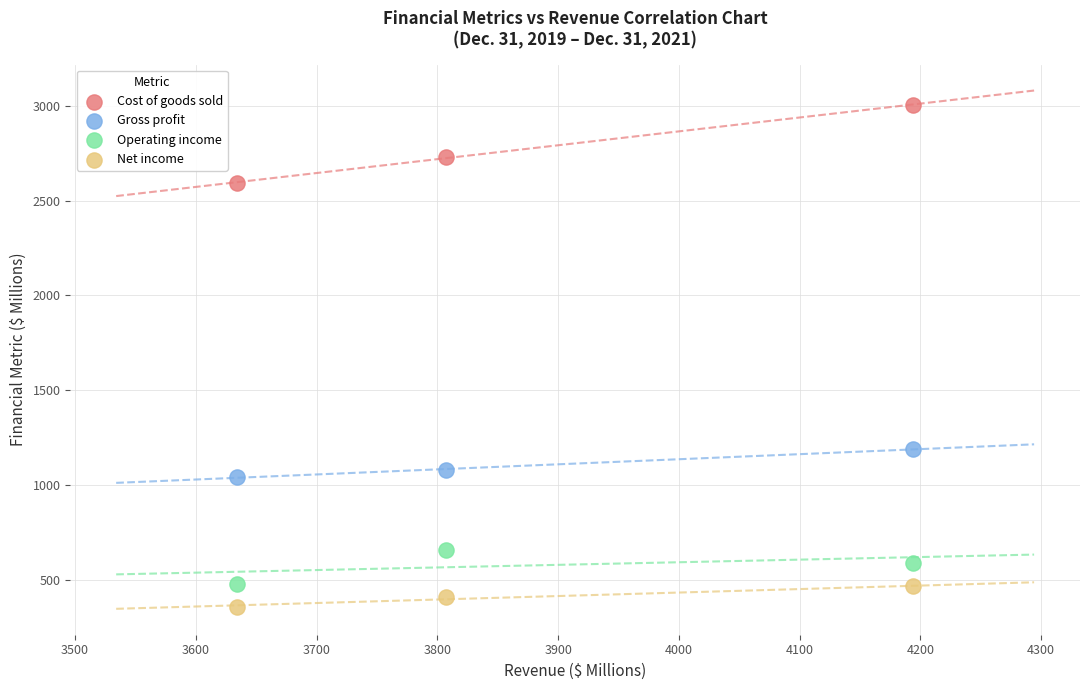

Across all data points, what is the range of Y values (max minus min)?

2649.4